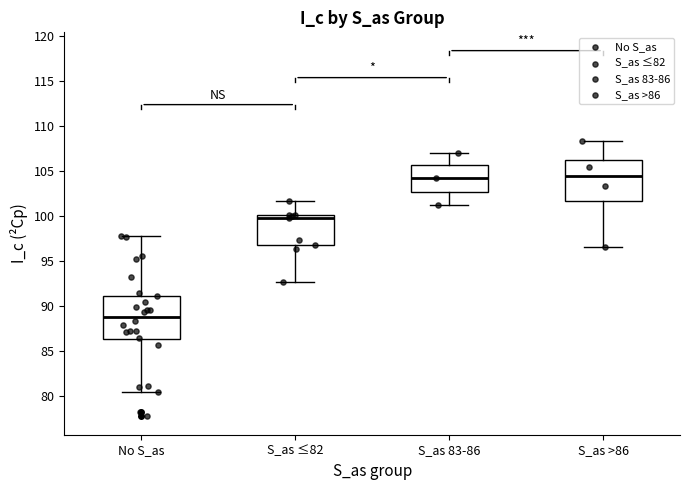

Which box has the lowest median line?

No S_as